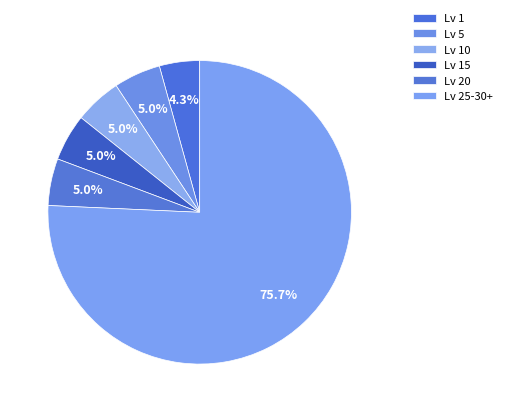

How many segments does this pie chart have?

6